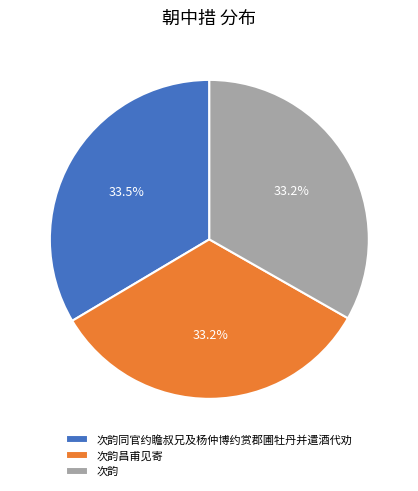

Is the sum of 次韵同官约瞻叔兄及杨仲博约赏郡圃牡丹并遣酒代劝 and 次韵昌甫见寄 greater than half?

Yes